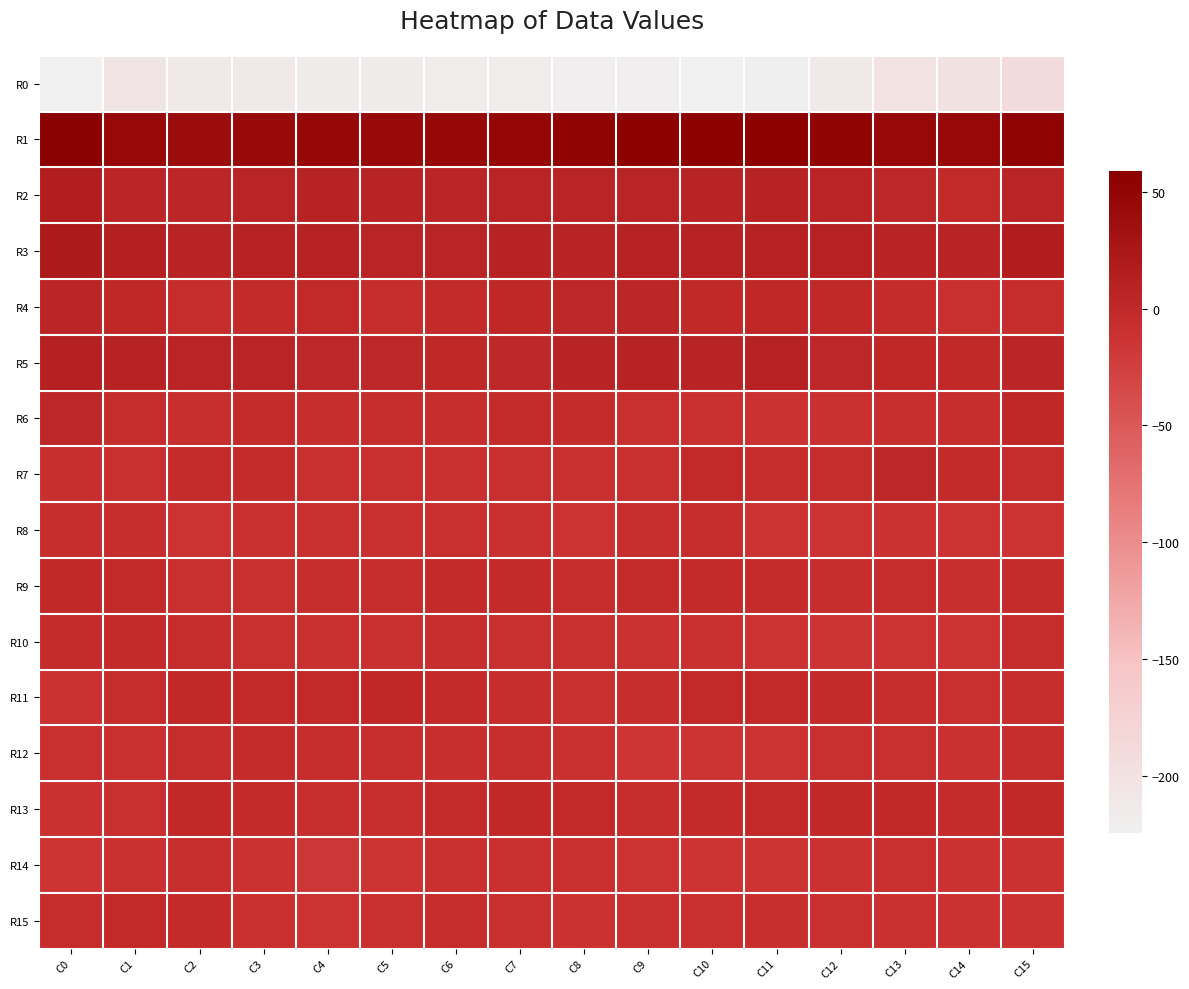

Which label corresponds to the smallest value in the chart?

C0